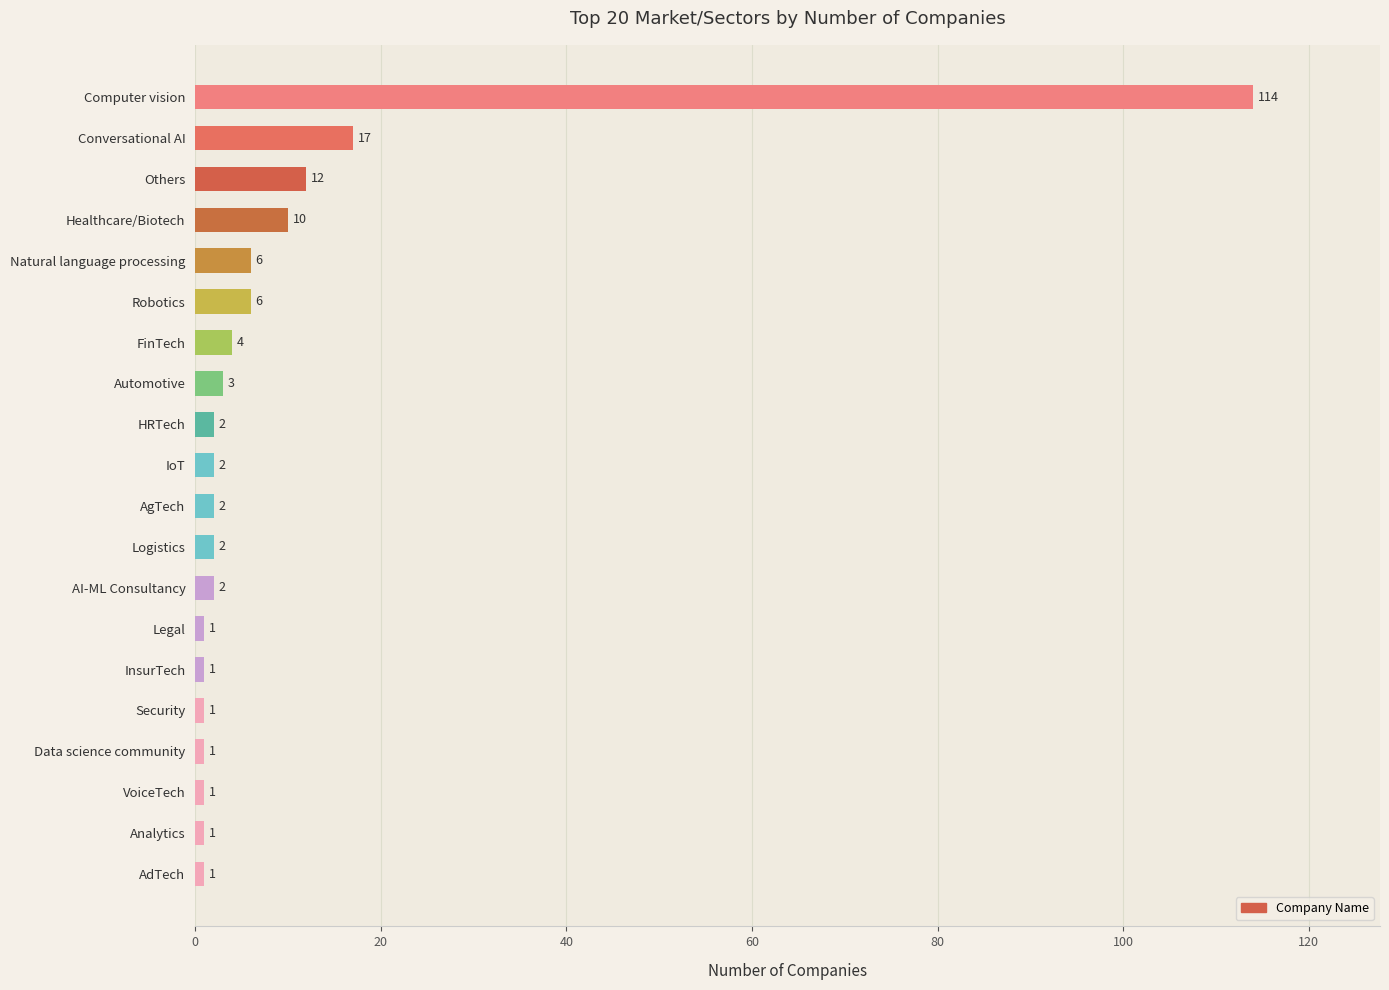

Where is the data nearest to the value 57?

Conversational AI